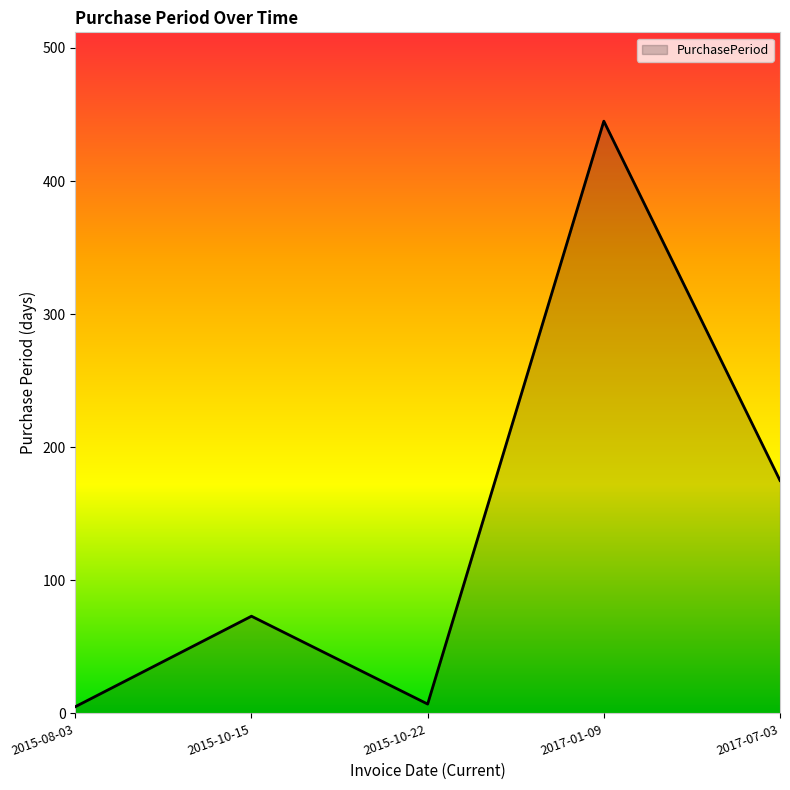

At which label is the value closest to 225?

2017-07-03